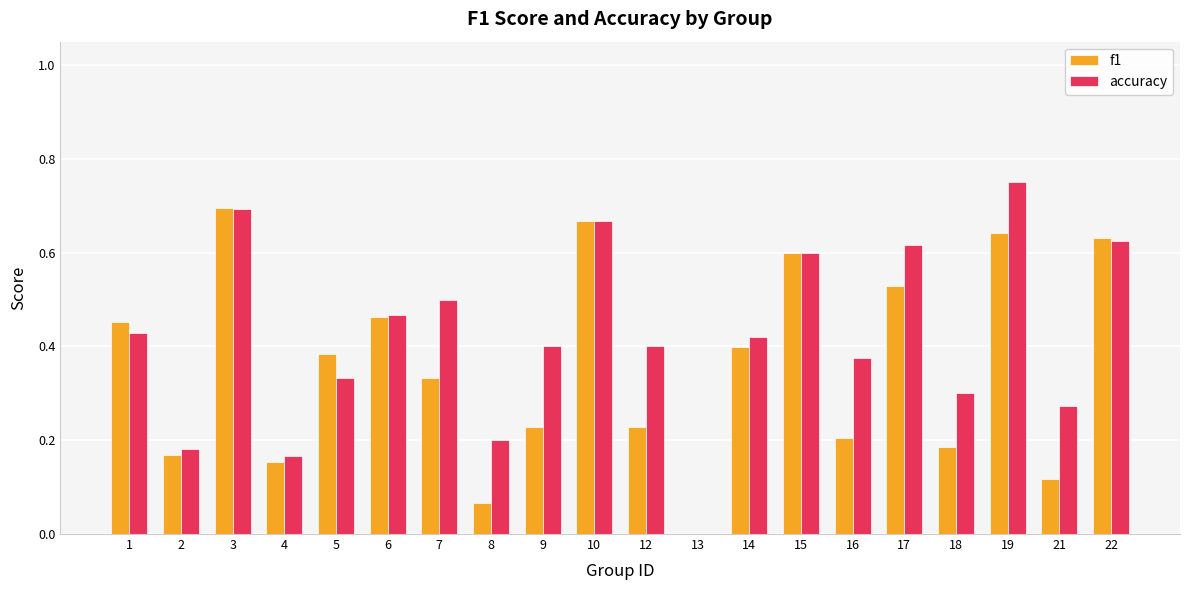

Which series has the largest total across all categories?

accuracy